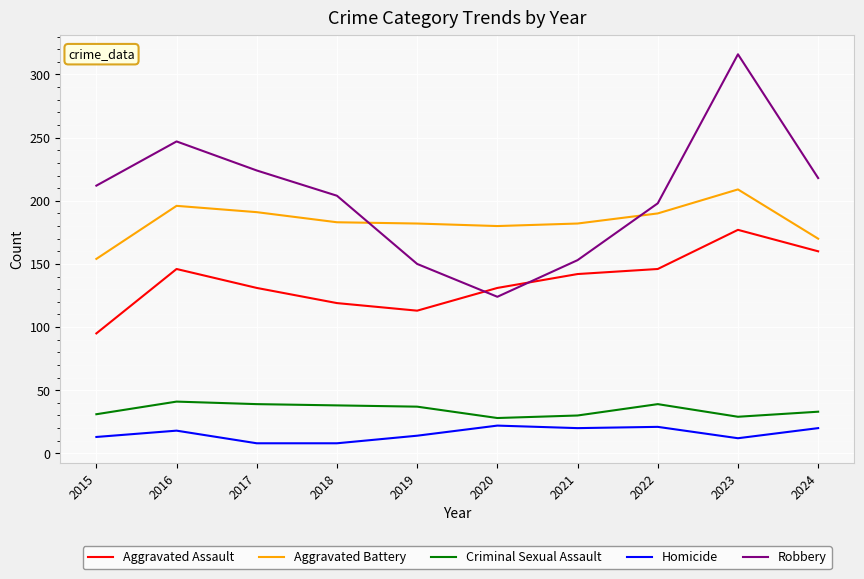

Is the value of Homicide at 2021 greater than the value of Aggravated Battery at 2015?

No